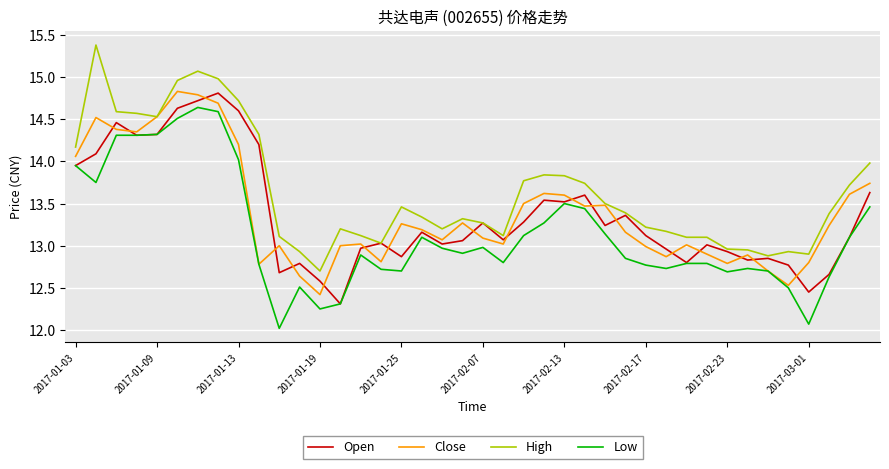

True or false: Low and High cross at least once.

False